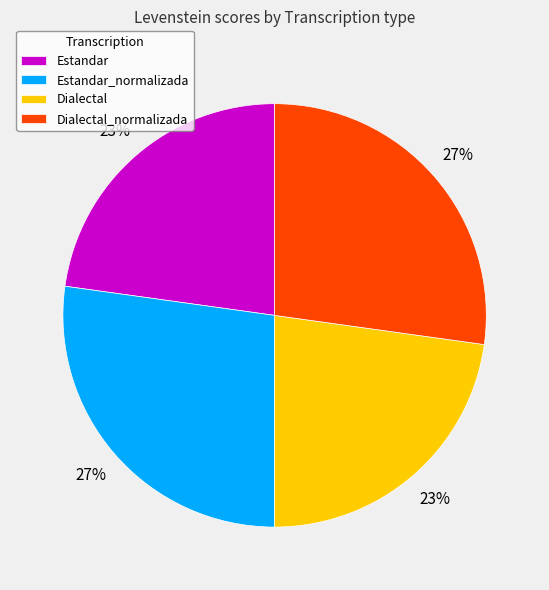

The Estandar_normalizada slice represents 27% of the pie. True or false?

True